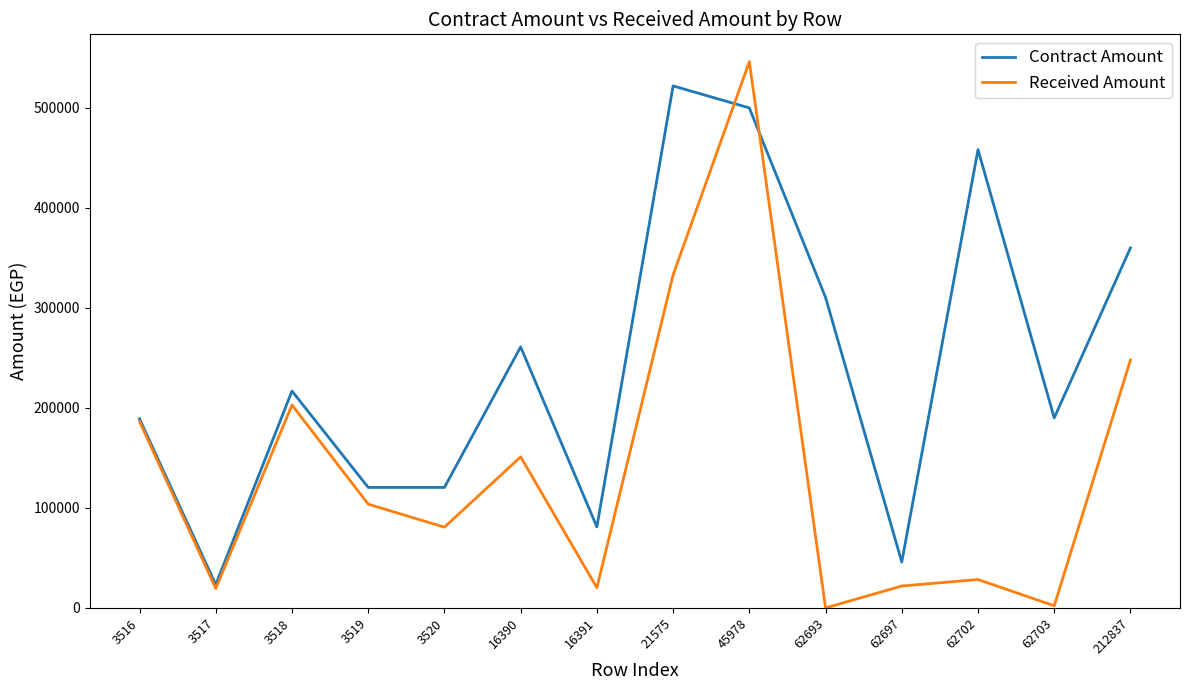

What is the approximate value of Contract Amount at 3516?

189000.0